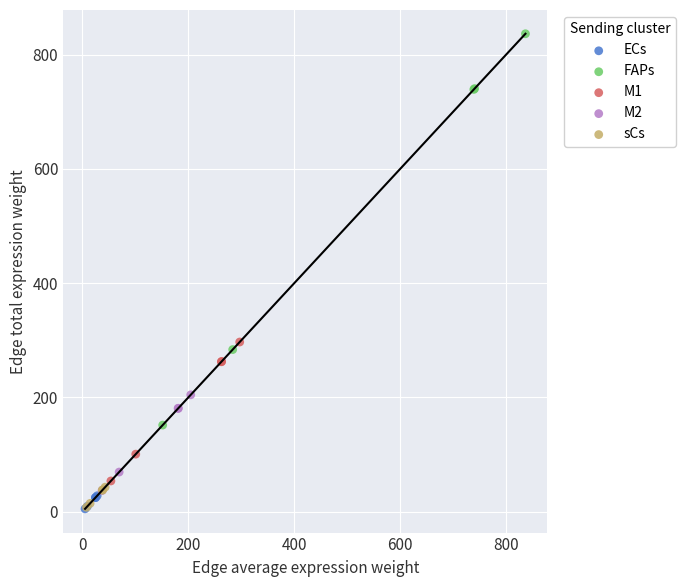

Which series has the widest spread of Y values?

FAPs